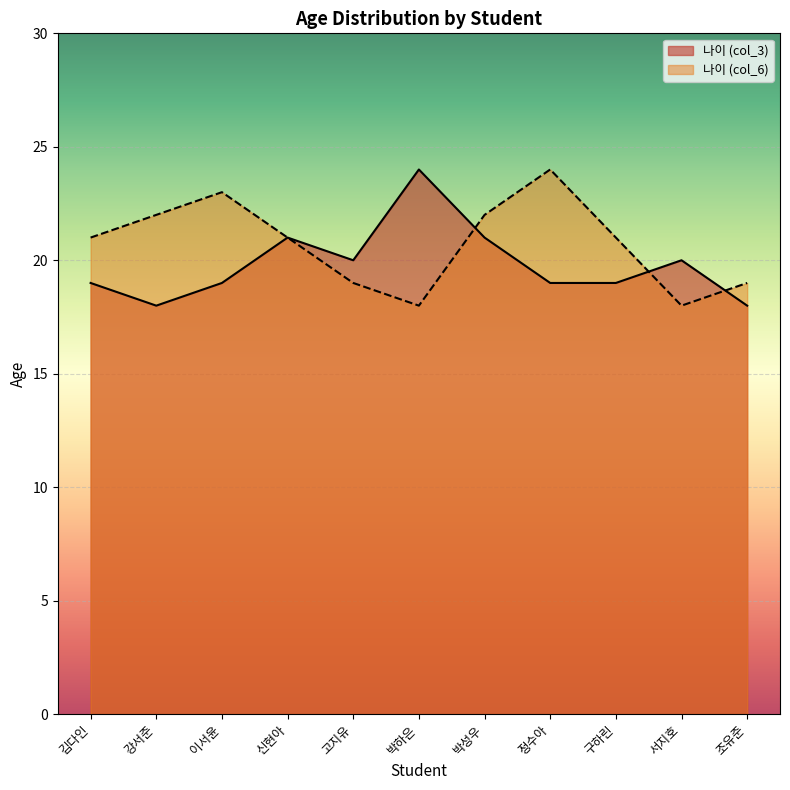

What is the sum of all 나이 (col_3) values?

218